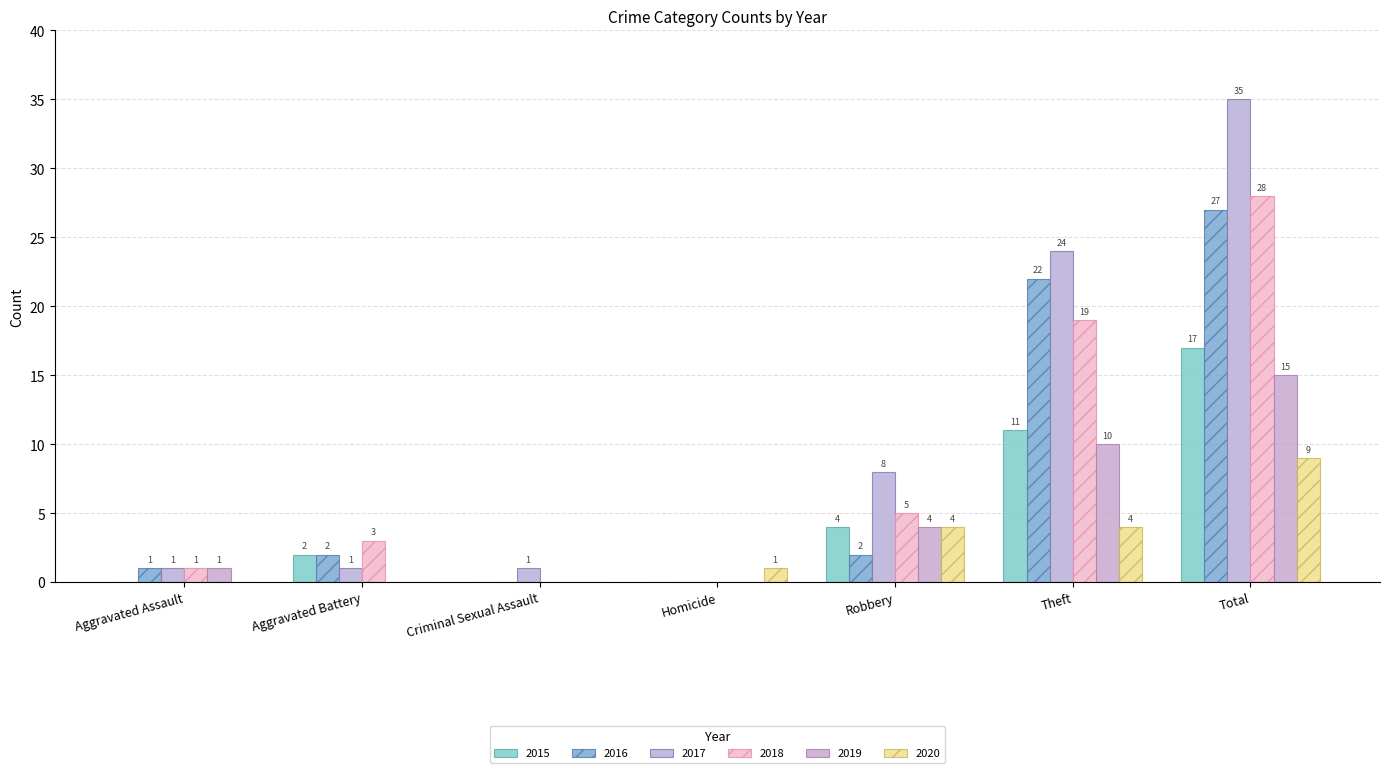

Which series has the widest spread of values?

2017